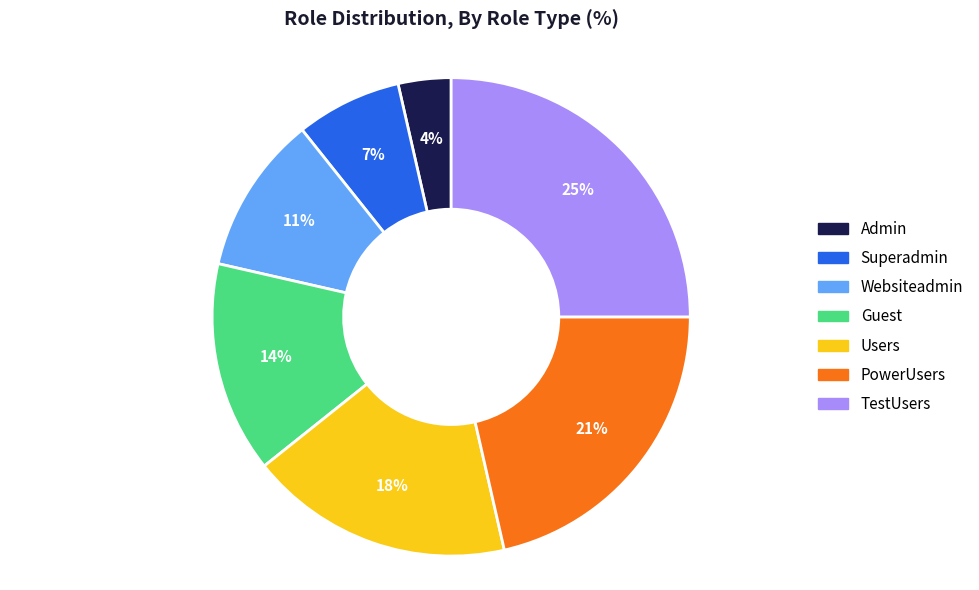

Count the number of slices in the pie.

7